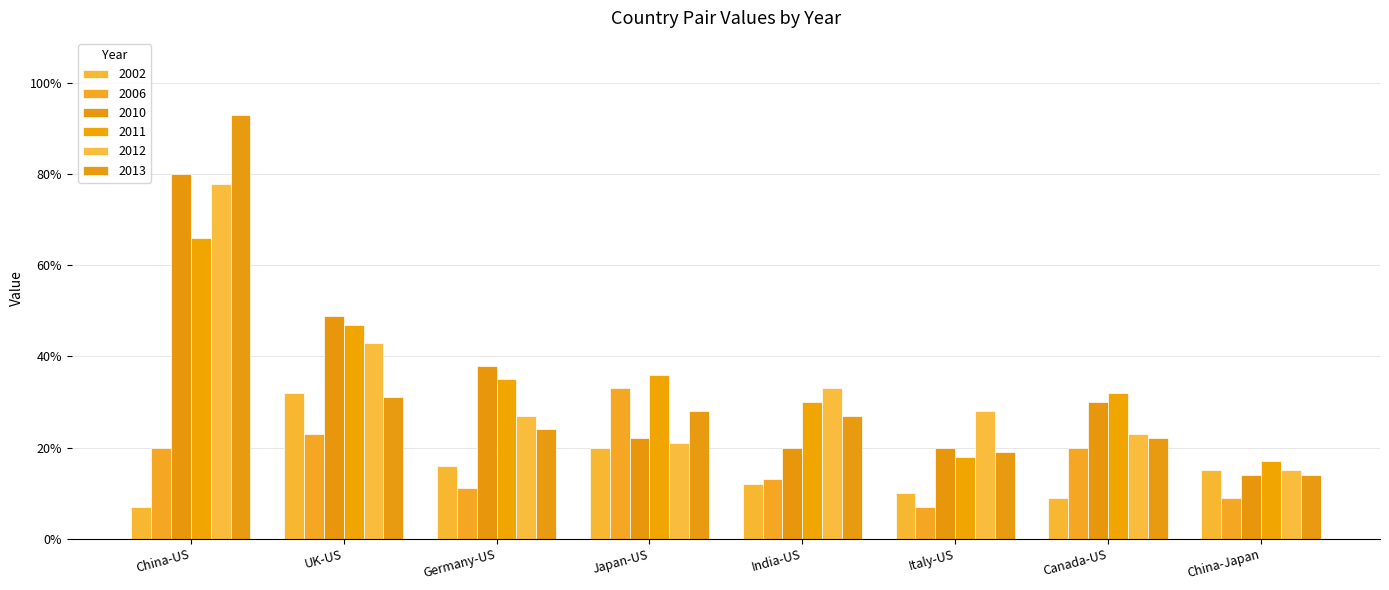

Which series has the largest range (max minus min)?

2013